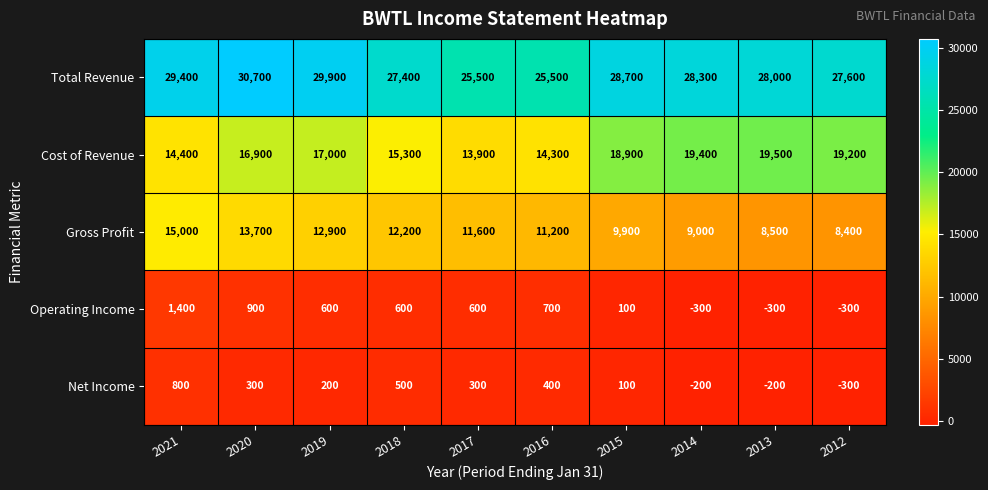

List the series in order of their peak value, highest first.

Total Revenue, Cost of Revenue, Gross Profit, Operating Income, Net Income